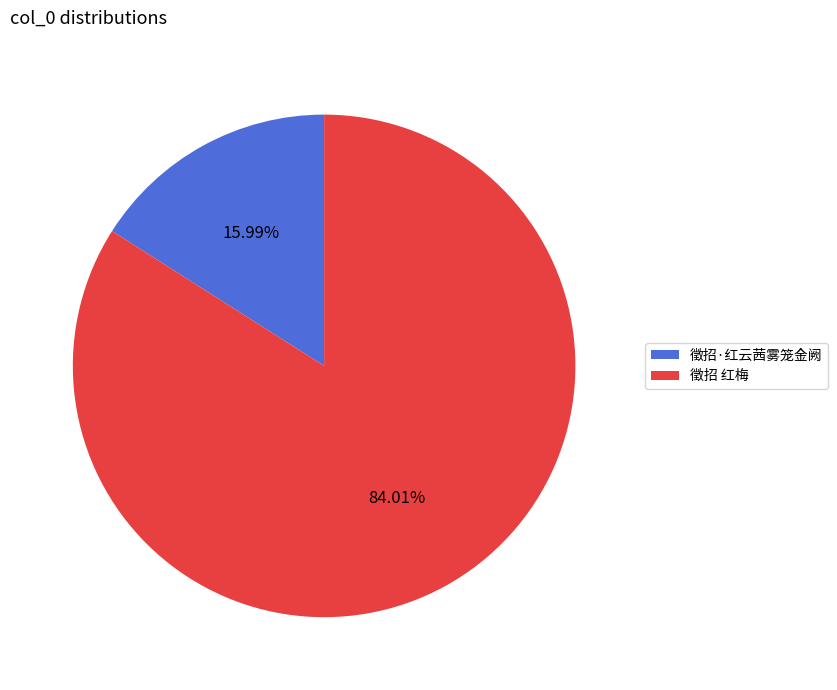

Count the number of slices in the pie.

2